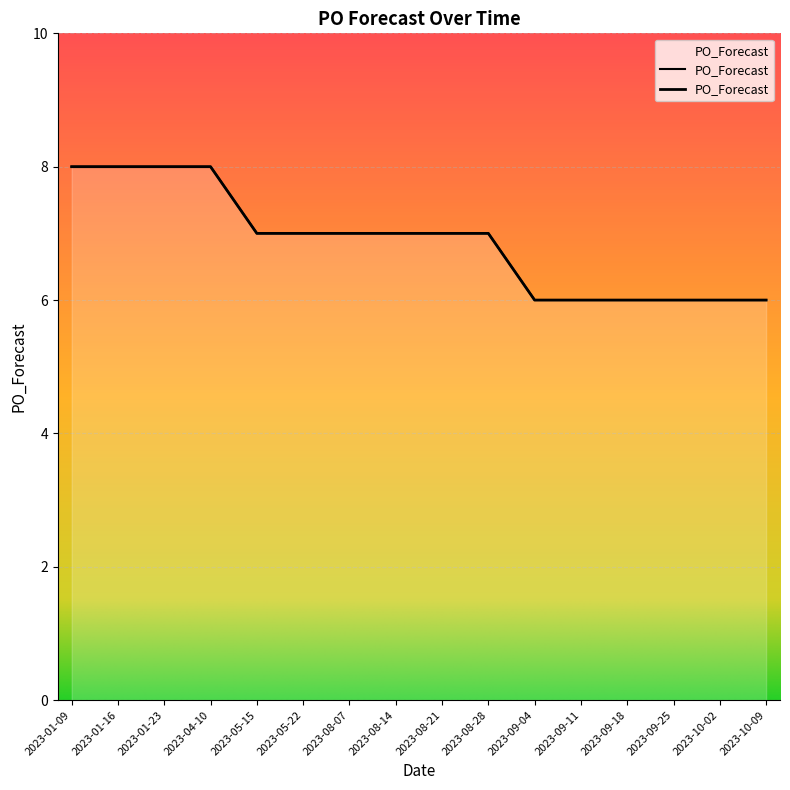

List the labels in order of value, largest first.

2023-01-09, 2023-01-16, 2023-01-23, 2023-04-10, 2023-05-15, 2023-05-22, 2023-08-07, 2023-08-14, 2023-08-21, 2023-08-28, 2023-09-04, 2023-09-11, 2023-09-18, 2023-09-25, 2023-10-02, 2023-10-09